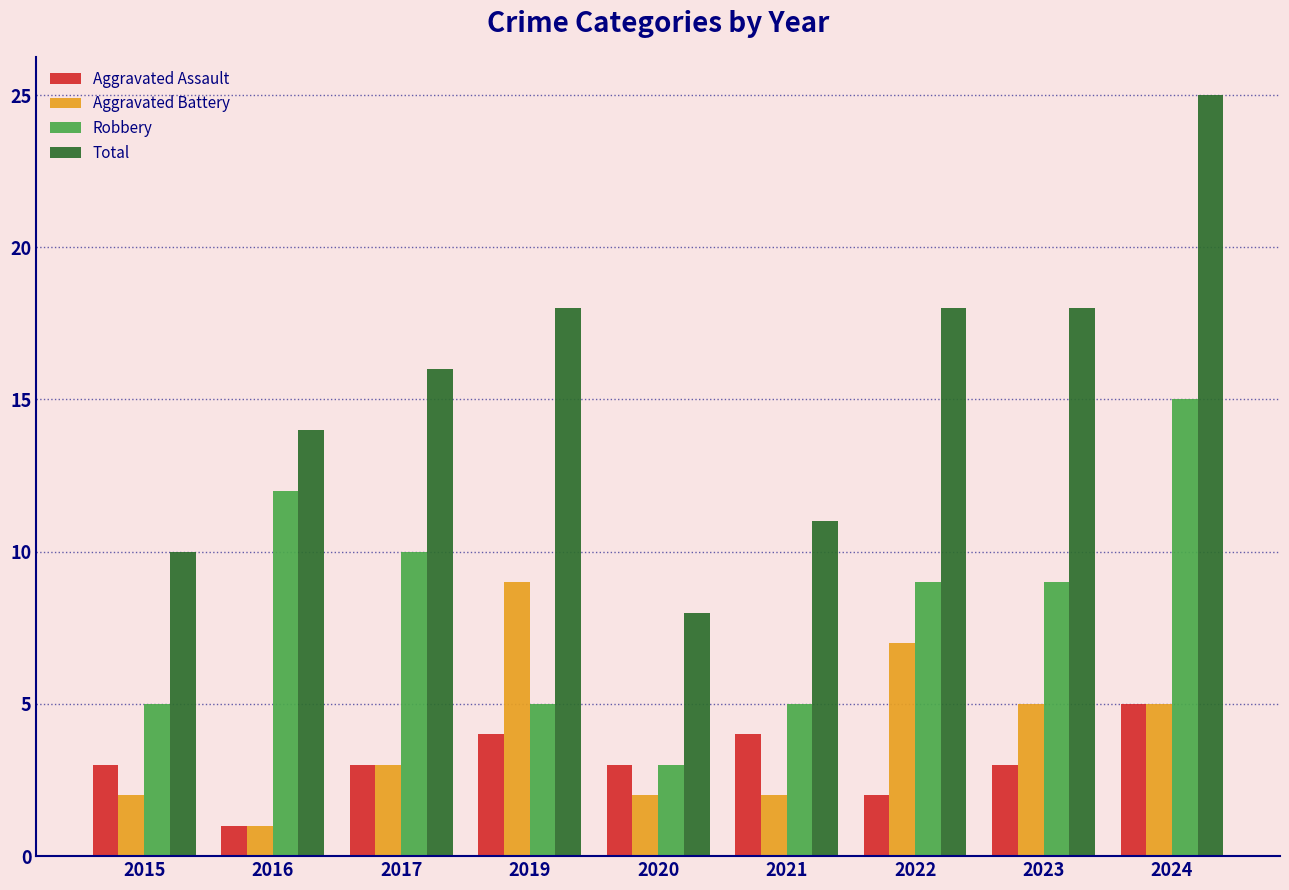

What is the difference between the Total values at 2017 and 2021?

5